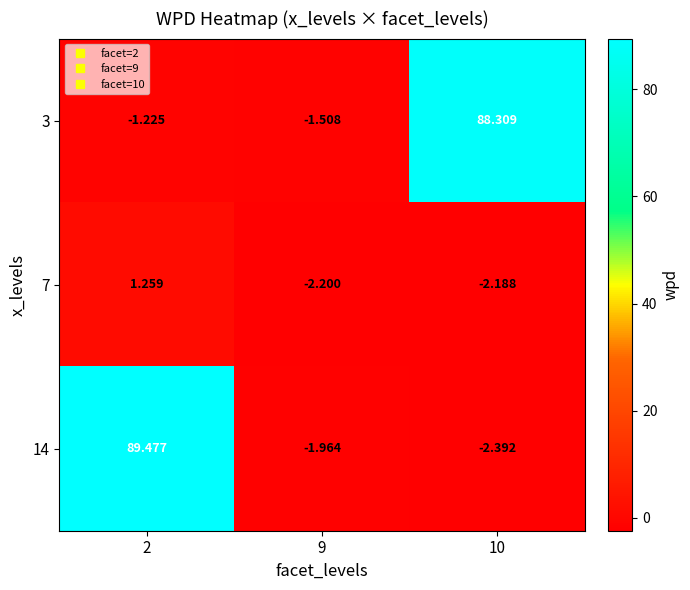

Which series has the largest range (max minus min)?

14